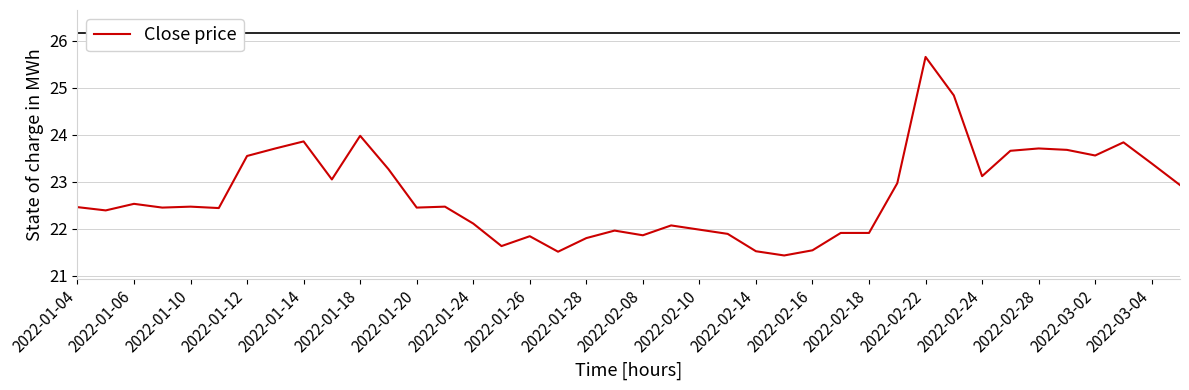

What is the greatest value displayed?

25.7